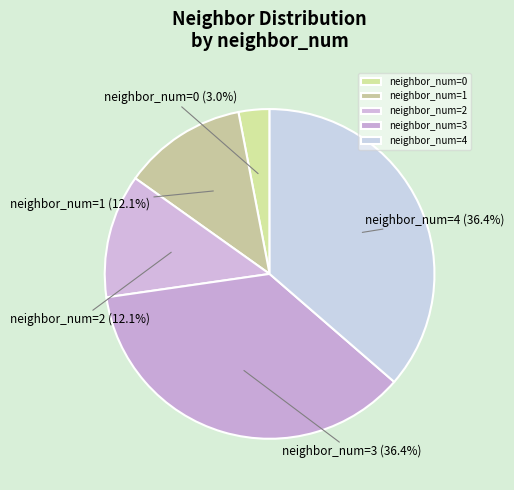

Approximately how many times larger is the value at neighbor_num=1 compared to neighbor_num=0?

4.0